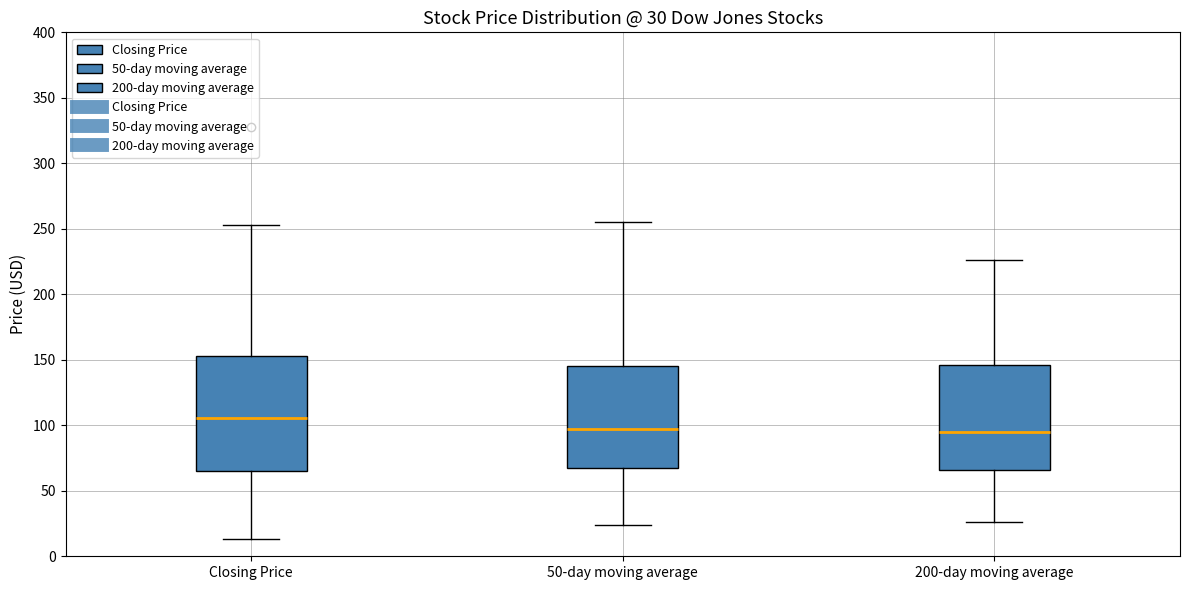

Which box is the tallest, from its lower edge to its upper edge?

Closing Price